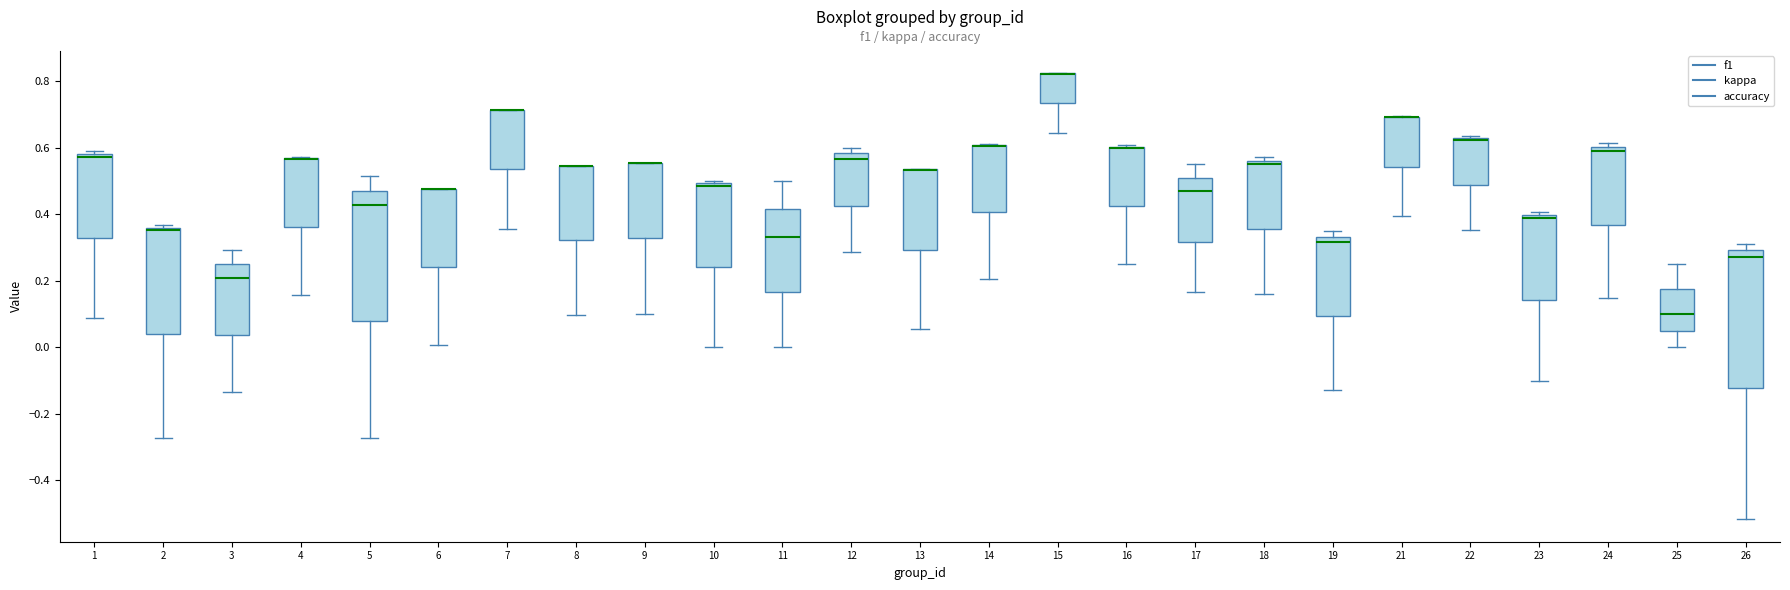

Reading left to right, read every box against the y-axis: the position of its median line, the range the box covers, and the ends of its whiskers. The values are not printed on the chart, so give them approximately, as read against the axis.

1: median 0.58 (just below the box's upper edge), box 0.32 to 0.58, whiskers 0.08 to 0.60
2: median 0.36 (just below the box's upper edge), box 0.04 to 0.36, whiskers -0.28 to 0.36 (just above the box's upper edge)
3: median 0.20, box 0.04 to 0.24, whiskers -0.14 to 0.30
4: median 0.56 (drawn on the box's upper edge), box 0.36 to 0.56, whiskers 0.16 to 0.58
5: median 0.42, box 0.08 to 0.48, whiskers -0.28 to 0.52
6: median 0.48 (drawn on the box's upper edge), box 0.24 to 0.48, whiskers 0.00 to 0.48
7: median 0.72 (drawn on the box's upper edge), box 0.54 to 0.72, whiskers 0.36 to 0.72
8: median 0.54 (drawn on the box's upper edge), box 0.32 to 0.54, whiskers 0.10 to 0.54
9: median 0.56 (drawn on the box's upper edge), box 0.32 to 0.56, whiskers 0.10 to 0.56
10: median 0.48, box 0.24 to 0.50, whiskers 0.00 to 0.50 (just above the box's upper edge)
11: median 0.34, box 0.16 to 0.42, whiskers 0.00 to 0.50
12: median 0.56, box 0.42 to 0.58, whiskers 0.28 to 0.60
13: median 0.54 (drawn on the box's upper edge), box 0.30 to 0.54, whiskers 0.06 to 0.54
14: median 0.60 (drawn on the box's upper edge), box 0.40 to 0.60, whiskers 0.20 to 0.62
15: median 0.82 (drawn on the box's upper edge), box 0.74 to 0.82, whiskers 0.64 to 0.82
16: median 0.60 (drawn on the box's upper edge), box 0.42 to 0.60, whiskers 0.26 to 0.60
17: median 0.46, box 0.32 to 0.50, whiskers 0.16 to 0.56
18: median 0.56 (just below the box's upper edge), box 0.36 to 0.56, whiskers 0.16 to 0.58
19: median 0.32, box 0.10 to 0.34, whiskers -0.12 to 0.36
21: median 0.70 (drawn on the box's upper edge), box 0.54 to 0.70, whiskers 0.40 to 0.70
22: median 0.62, box 0.48 to 0.64, whiskers 0.36 to 0.64 (just above the box's upper edge)
23: median 0.38, box 0.14 to 0.40, whiskers -0.10 to 0.40 (just above the box's upper edge)
24: median 0.58, box 0.36 to 0.60, whiskers 0.14 to 0.62
25: median 0.10, box 0.06 to 0.18, whiskers 0.00 to 0.26
26: median 0.28, box -0.12 to 0.30, whiskers -0.52 to 0.32